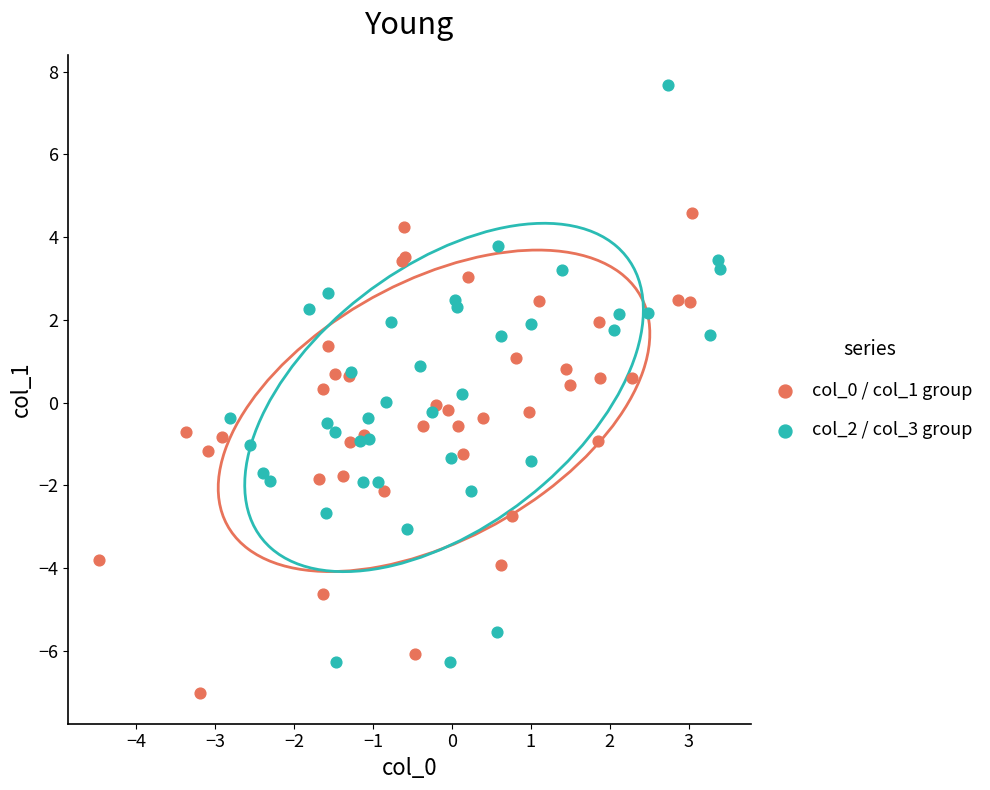

Which series reaches the maximum Y coordinate?

col_2 / col_3 group